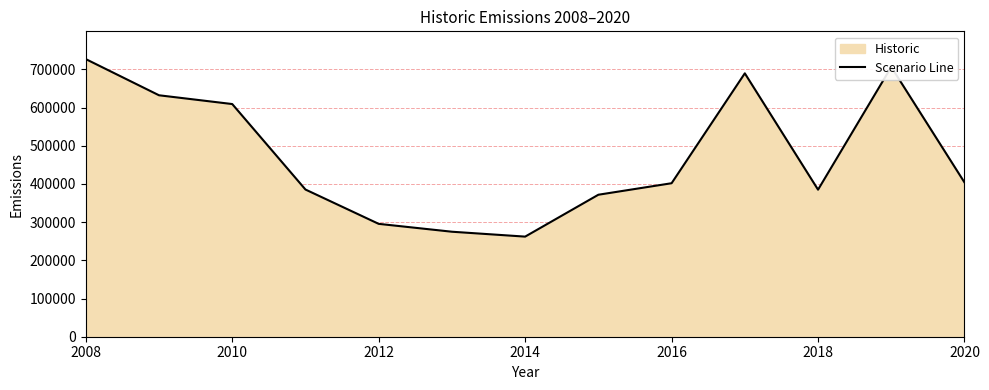

Which label corresponds to the largest value in the chart?

2008